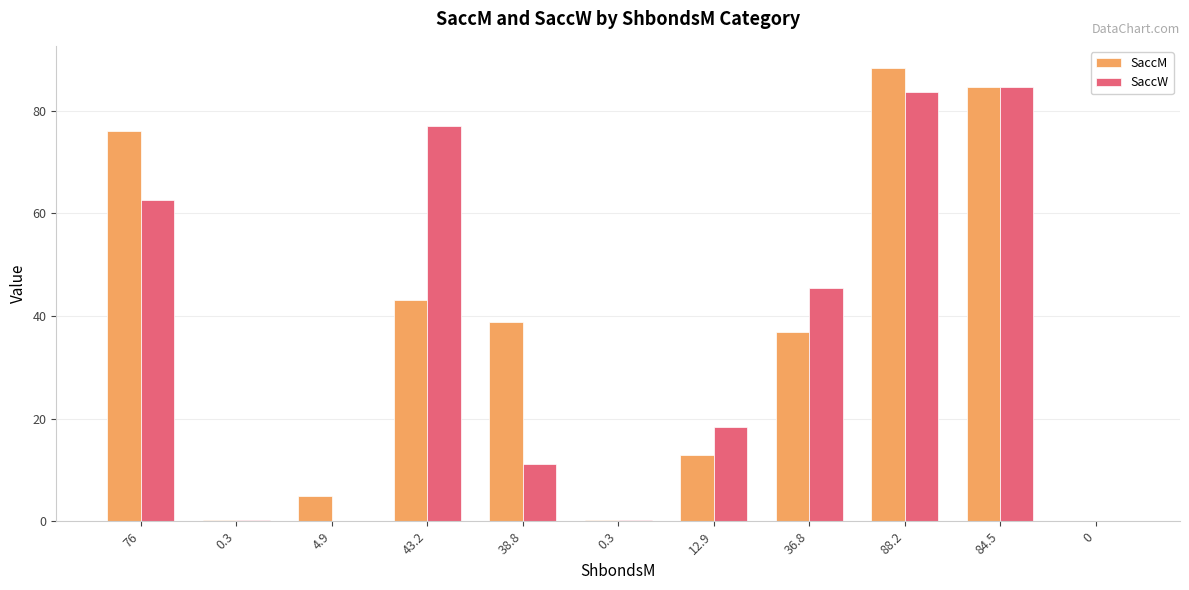

What is the approximate value of SaccM at 76?

76.0